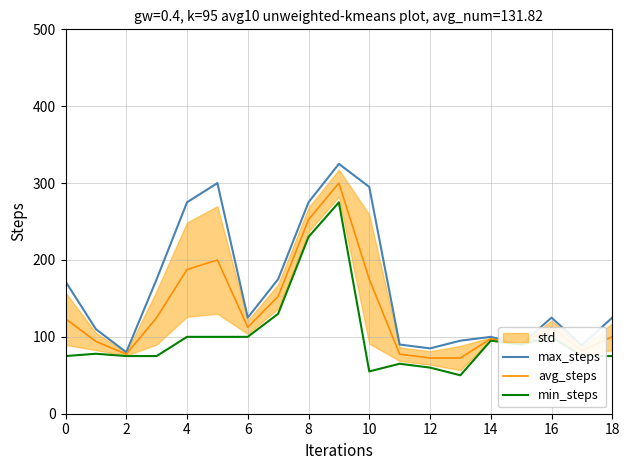

What is the average value of the avg_steps series?

131.8